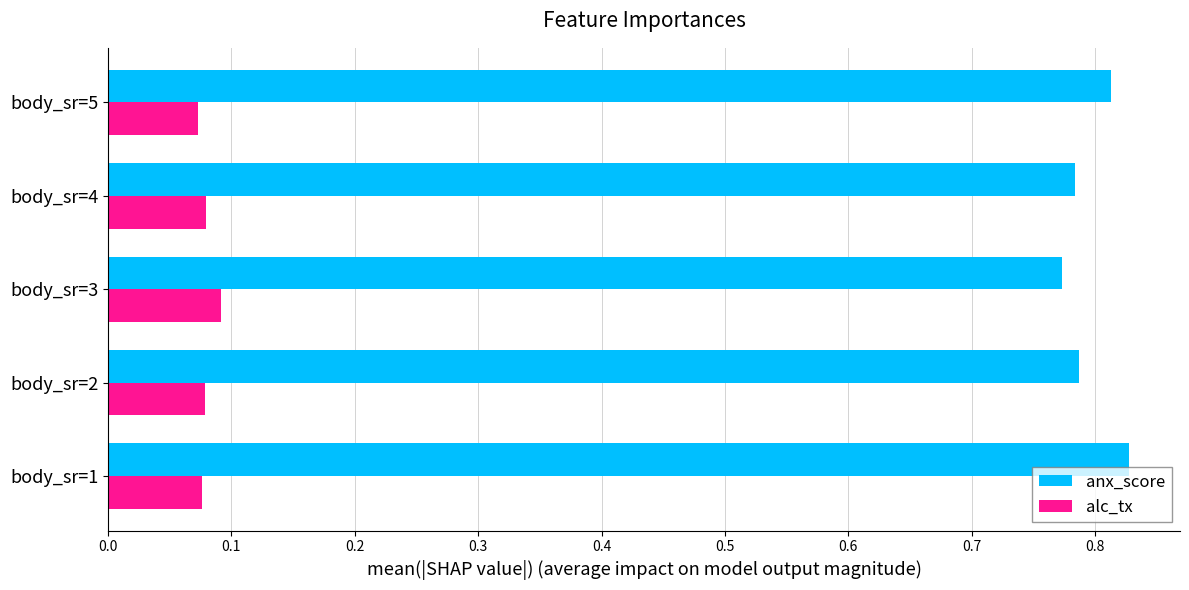

What is the difference between the highest and lowest values at body_sr=5?

0.7